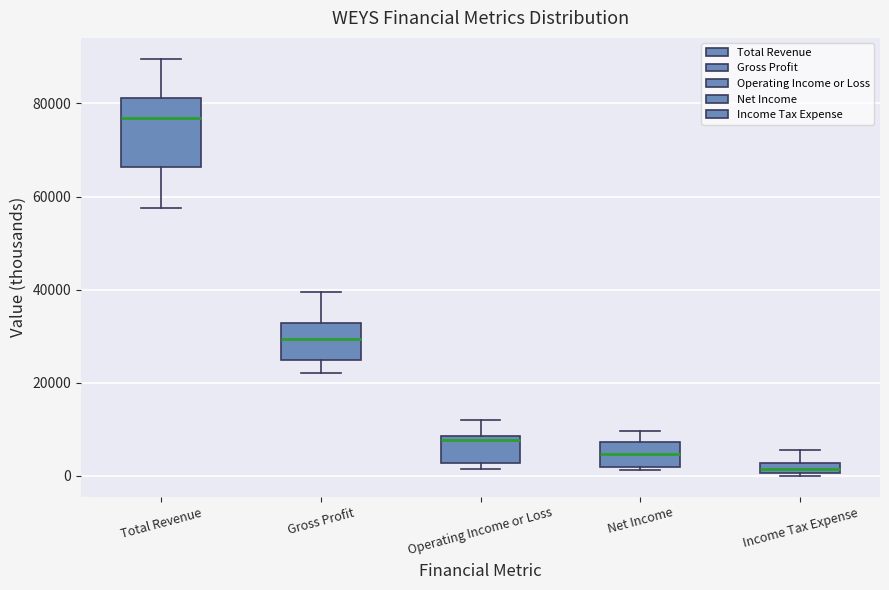

Where is the lower edge of the box for Operating Income or Loss on the y-axis? The values are not printed on the chart, so give them approximately, as read against the axis.

2000